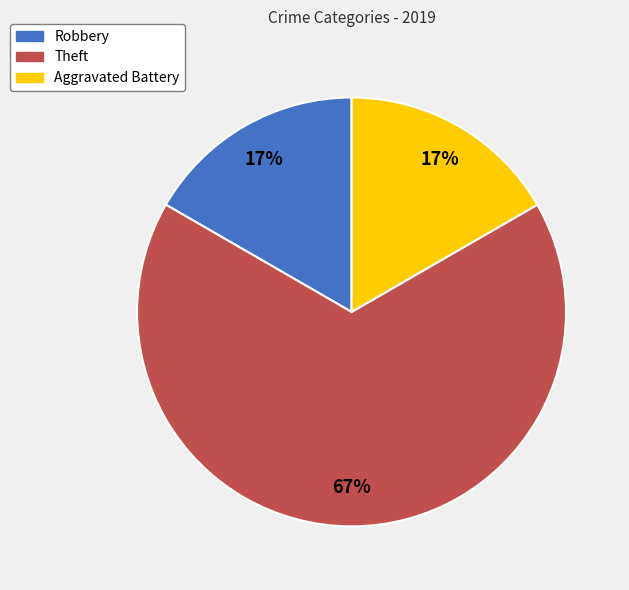

The Theft slice represents 58% of the pie. True or false?

False